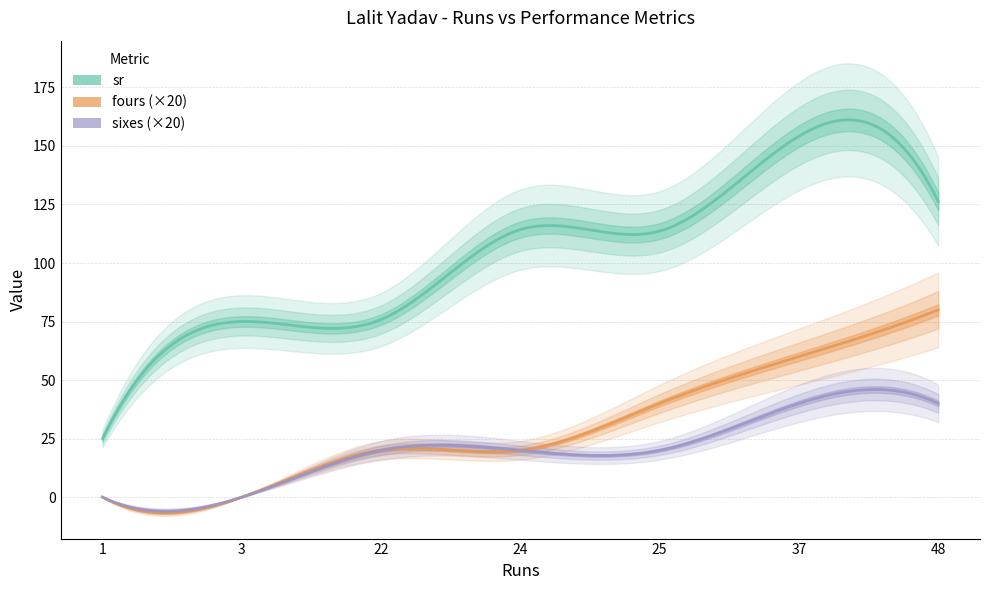

True or false: fours and sixes cross at least once.

False